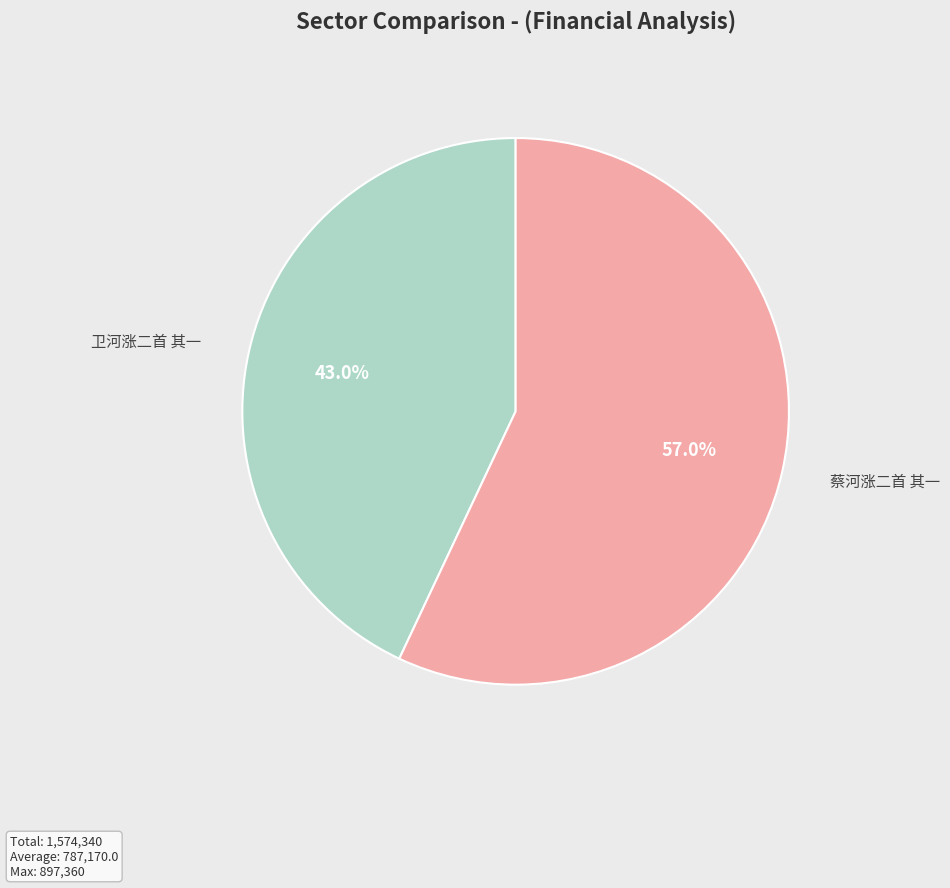

What percentage is the 卫河涨二首 其一 slice, to the nearest percent?

43%